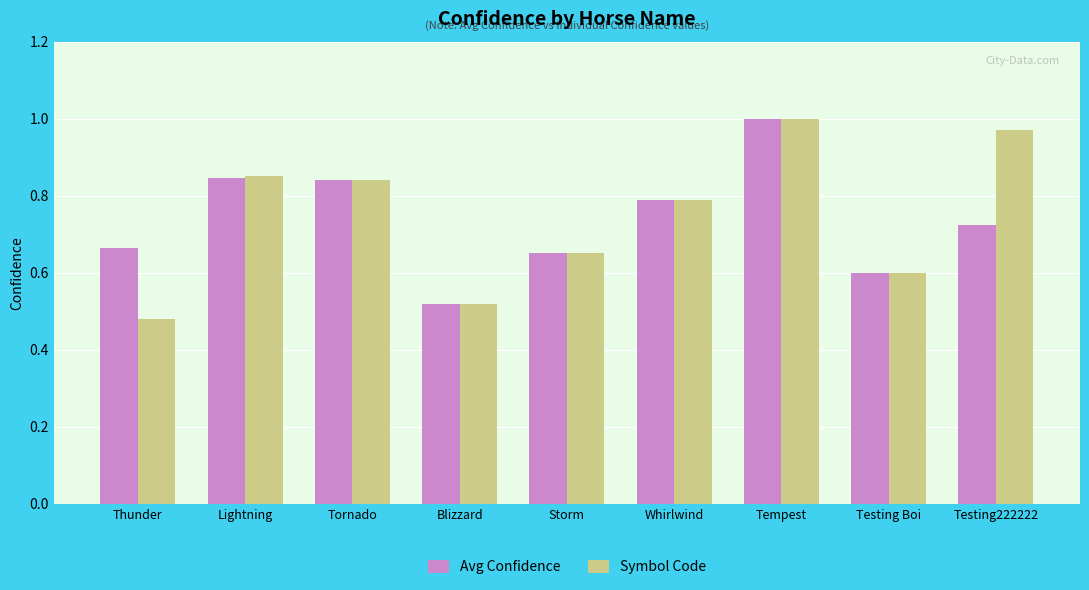

At Testing222222, list the series in order from smallest to largest.

Avg Confidence, Symbol Code